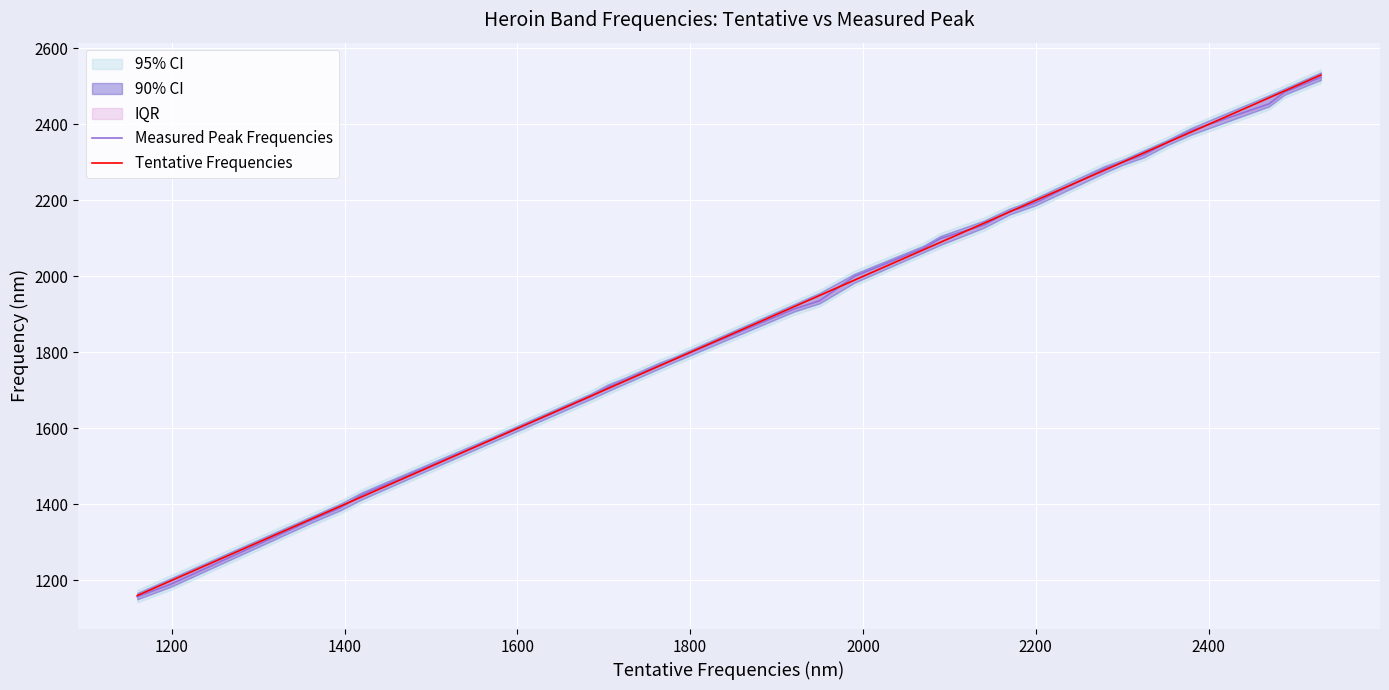

What is the maximum value for Tentative Frequencies?

2530